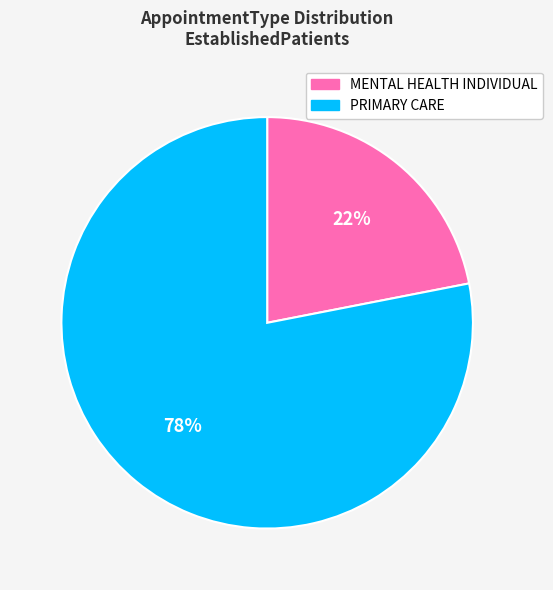

What percentage is the MENTAL HEALTH INDIVIDUAL slice, to the nearest percent?

22%